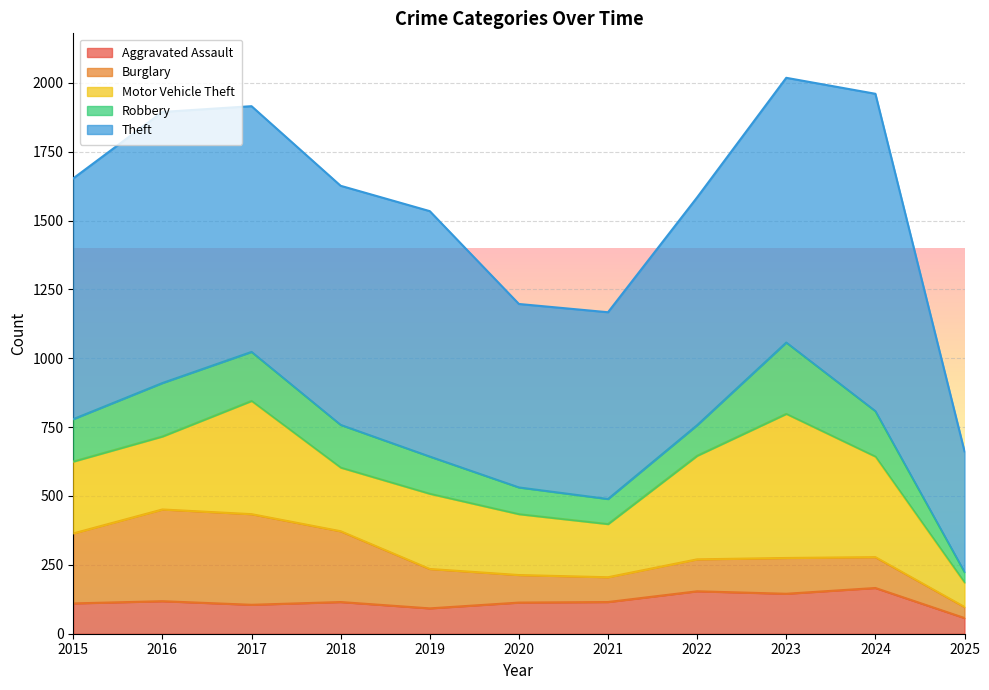

The value of Aggravated Assault at 2020 is 78. True or false?

False